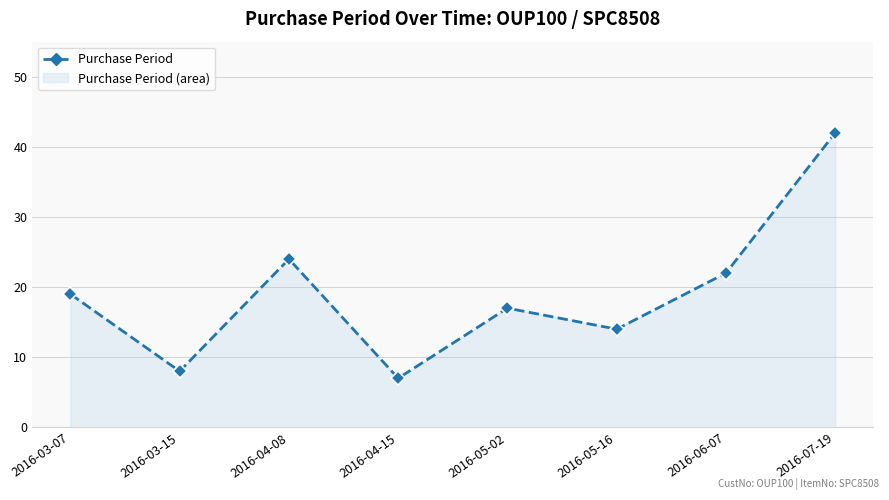

What is the change in value from 2016-03-07 to 2016-04-08?

+5